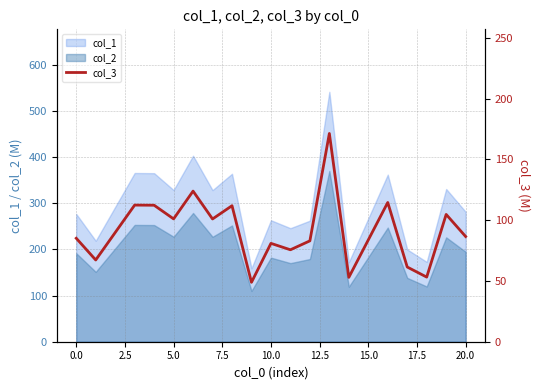

True or false: col_2 and col_1 intersect in this chart.

False